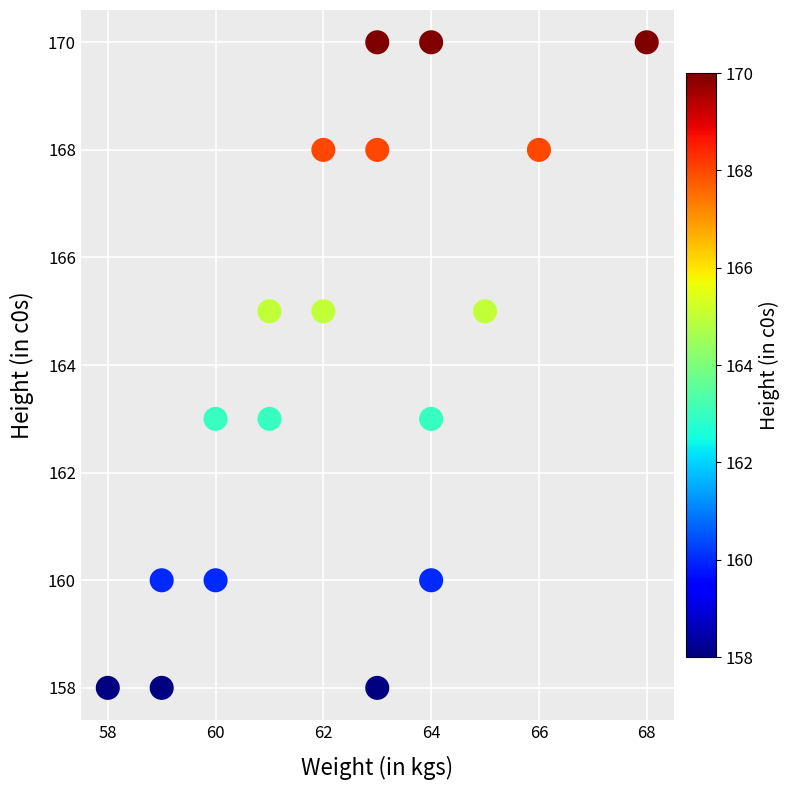

What is the range of X values (max minus min)?

10